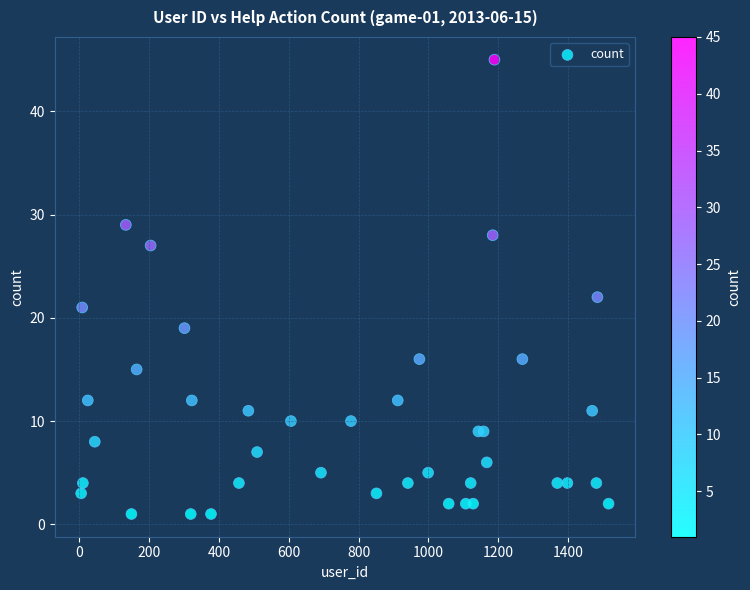

What Y value in the scatter plot is closest to 23?

22